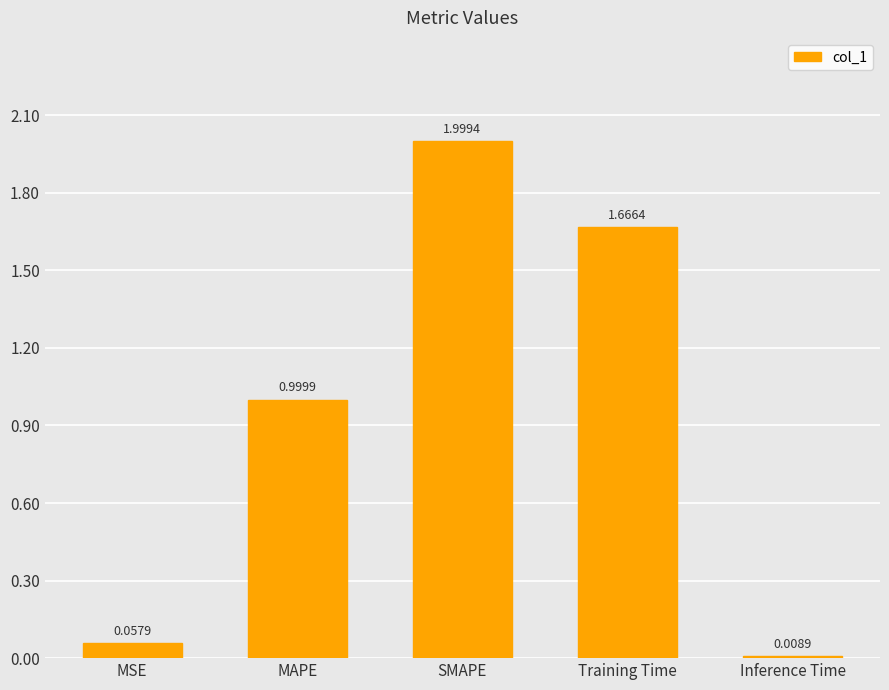

The value at SMAPE is 0.9. True or false?

False